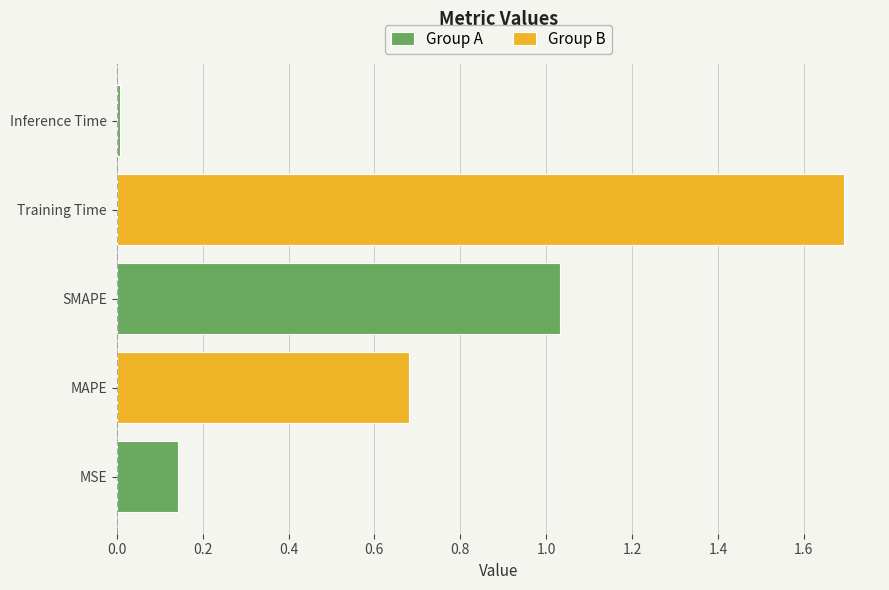

What position from the left is MAPE?

2